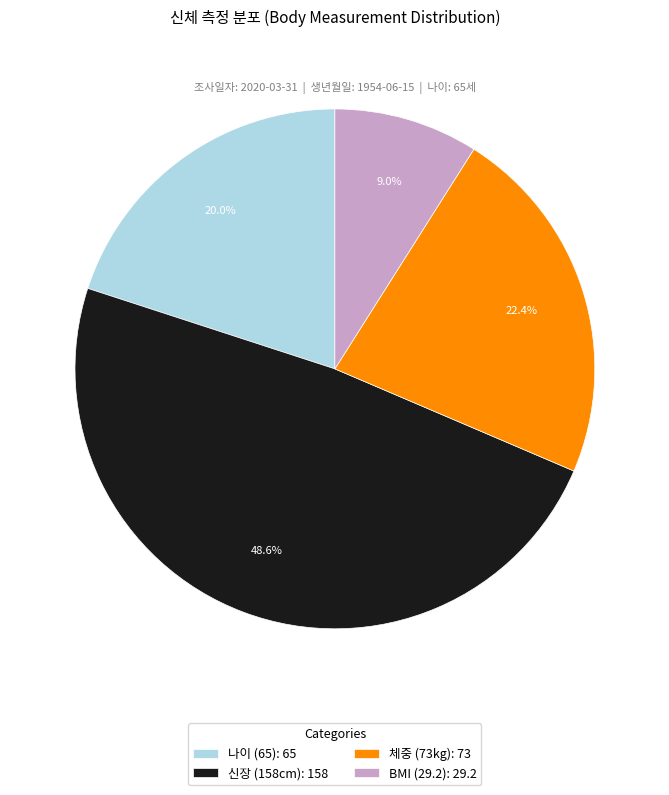

Approximately how many times larger is the value at 체중 (73kg): 73 compared to 나이 (65): 65?

1.1